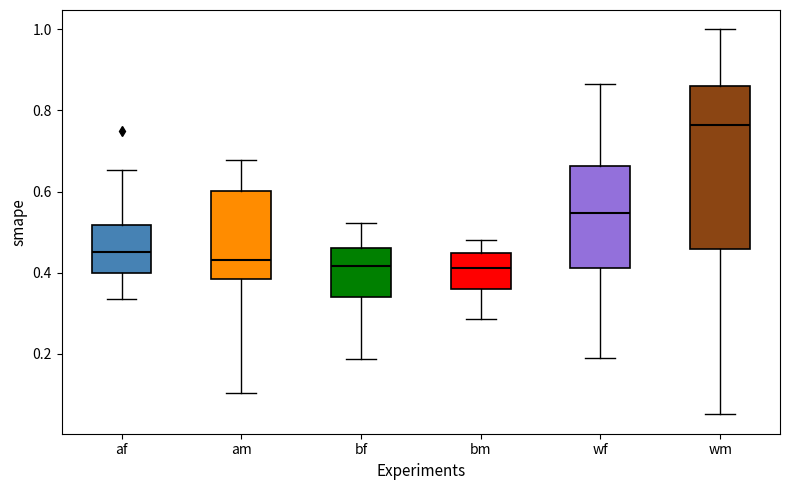

Reading left to right, transcribe this box plot: for each box, give where its median line is, the range the box spans, and where its two whiskers end, as read against the y-axis. The values are not printed on the chart, so give them approximately, as read against the axis.

af: median 0.46, box 0.40 to 0.52, whiskers 0.34 to 0.66
am: median 0.44, box 0.38 to 0.60, whiskers 0.10 to 0.68
bf: median 0.42, box 0.34 to 0.46, whiskers 0.18 to 0.52
bm: median 0.42, box 0.36 to 0.44, whiskers 0.28 to 0.48
wf: median 0.54, box 0.42 to 0.66, whiskers 0.20 to 0.86
wm: median 0.76, box 0.46 to 0.86, whiskers 0.06 to 1.00